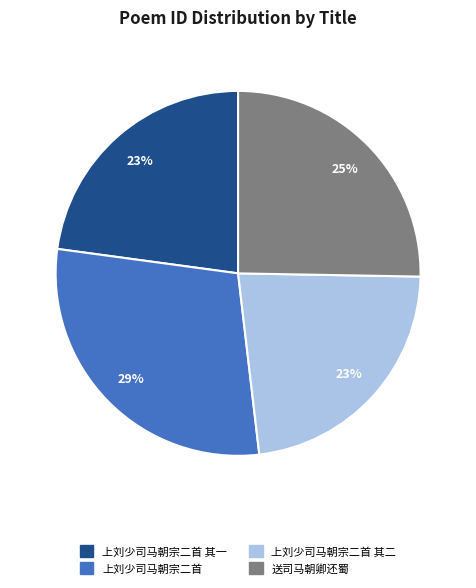

What percentage is the 上刘少司马朝宗二首 其一 slice, to the nearest percent?

23%